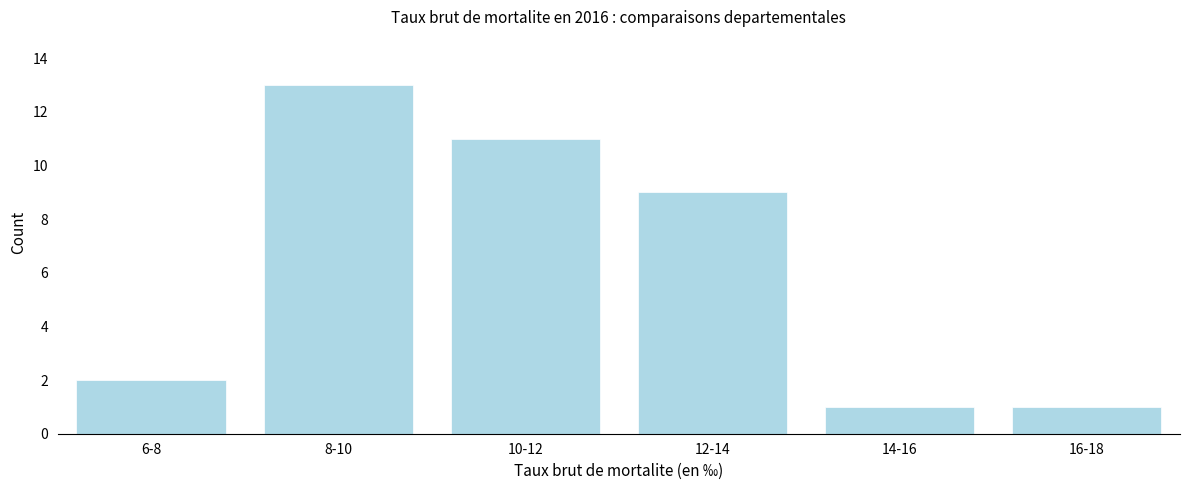

Reading left to right, what are all the values shown in this chart?

6-8=2	8-10=13	10-12=11	12-14=9	14-16=1	16-18=1